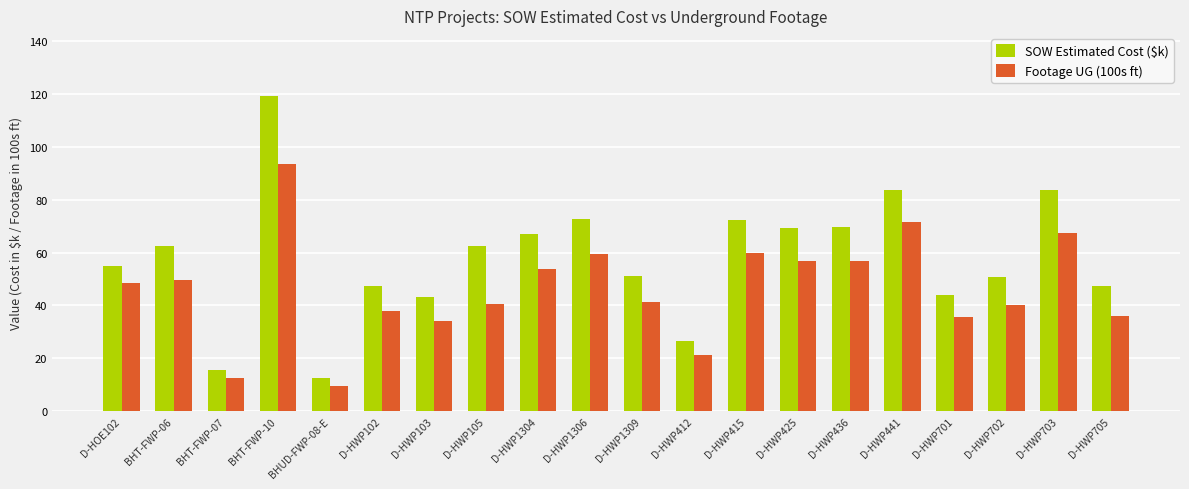

What is the difference between the SOW Estimated Cost ($k) values at D-HWP1304 and BHT-FWP-07?

51.5